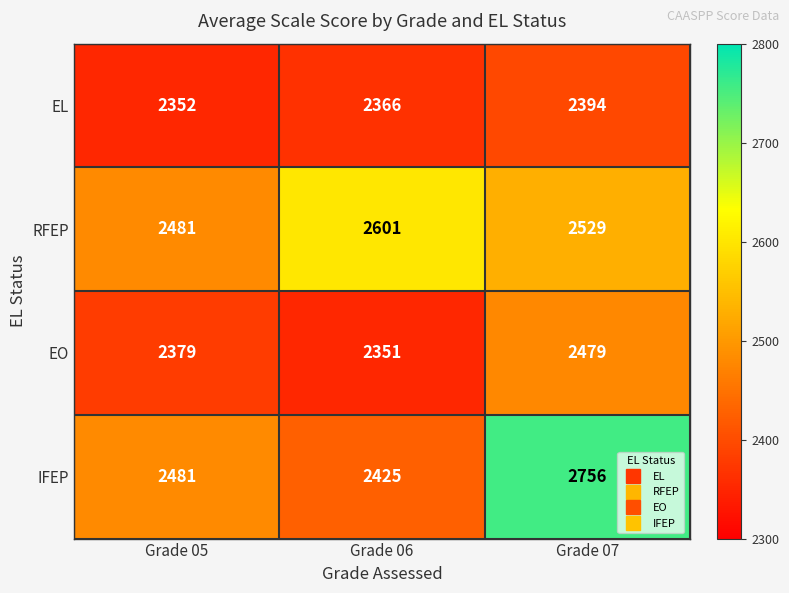

Read the IFEP value at Grade 05, to the nearest 10.

2480